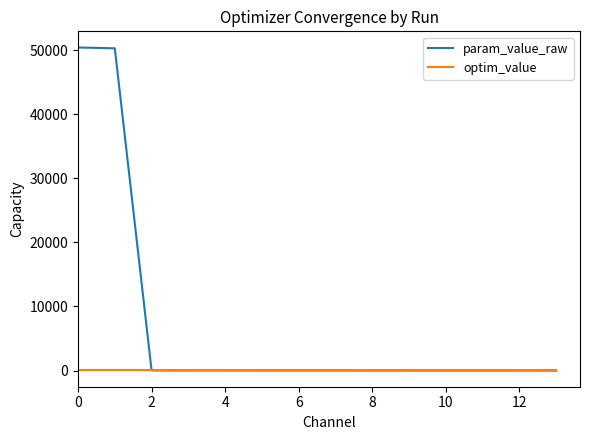

Which series has the largest total across all categories?

param_value_raw